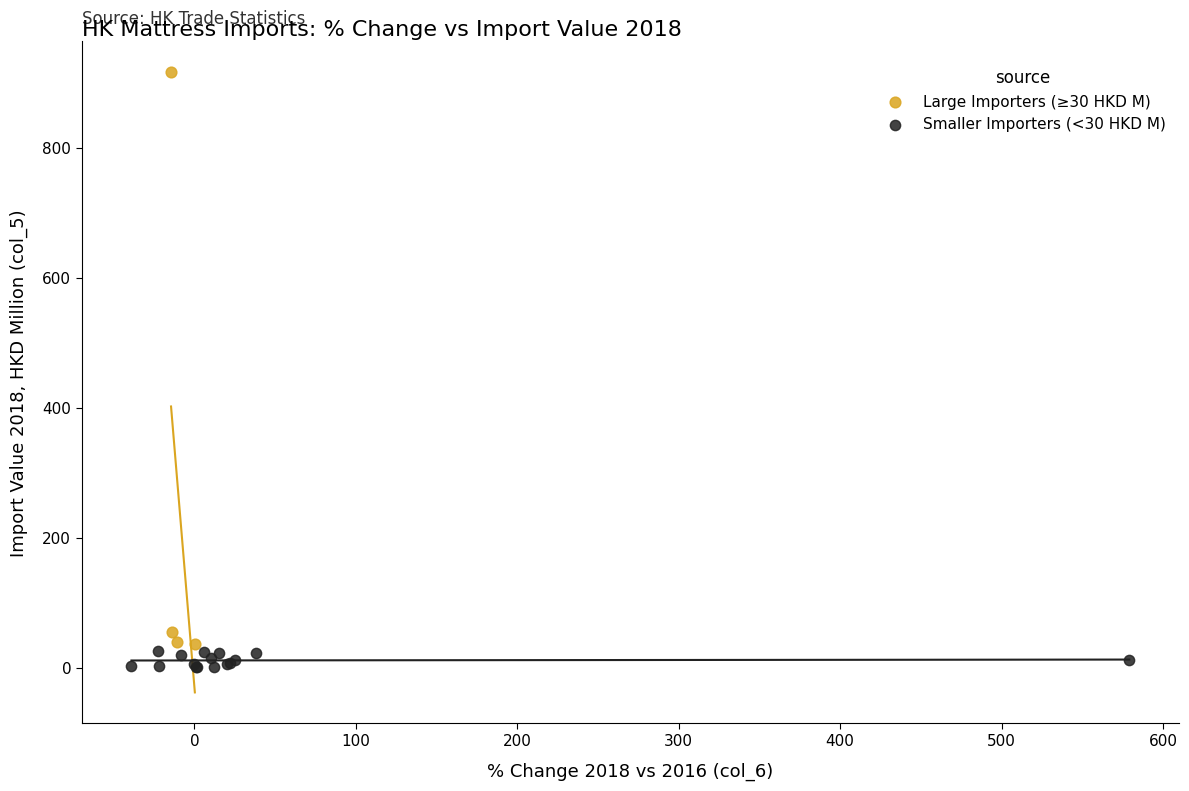

Which series contains the highest Y value?

Large Importers (≥30 HKD M)